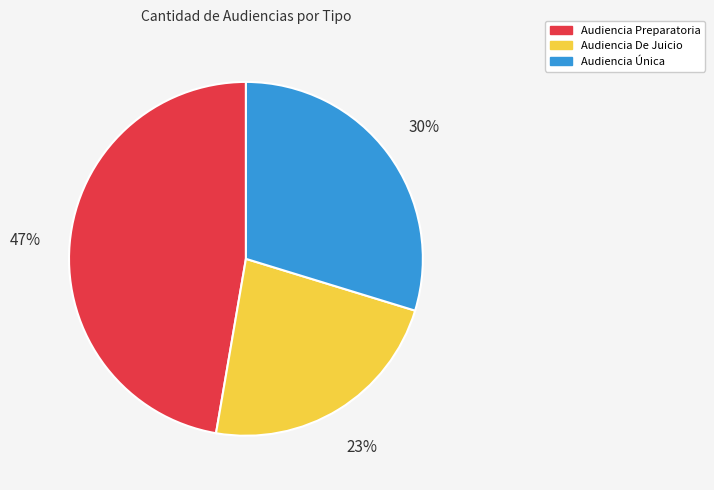

Count the number of slices in the pie.

3